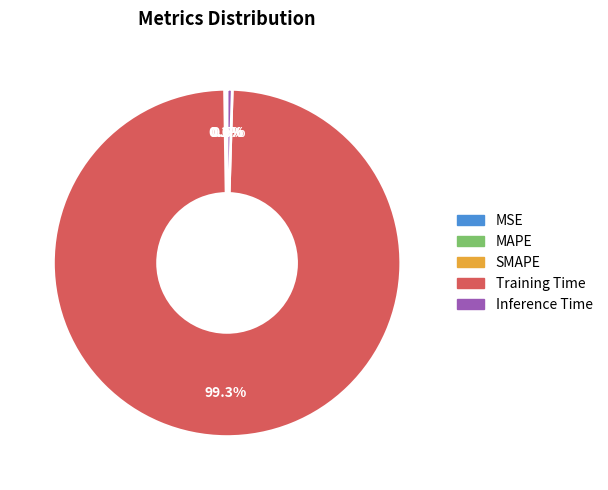

Which slice represents more than half of the pie?

Training Time